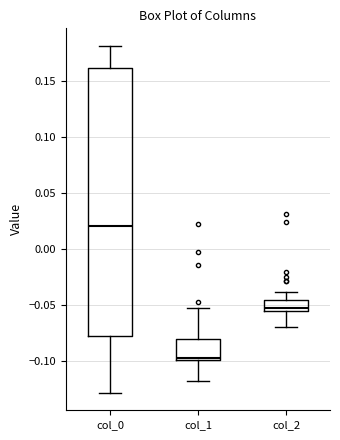

Where does the upper whisker of the box for col_2 end on the y-axis? The values are not printed on the chart, so give them approximately, as read against the axis.

-0.040